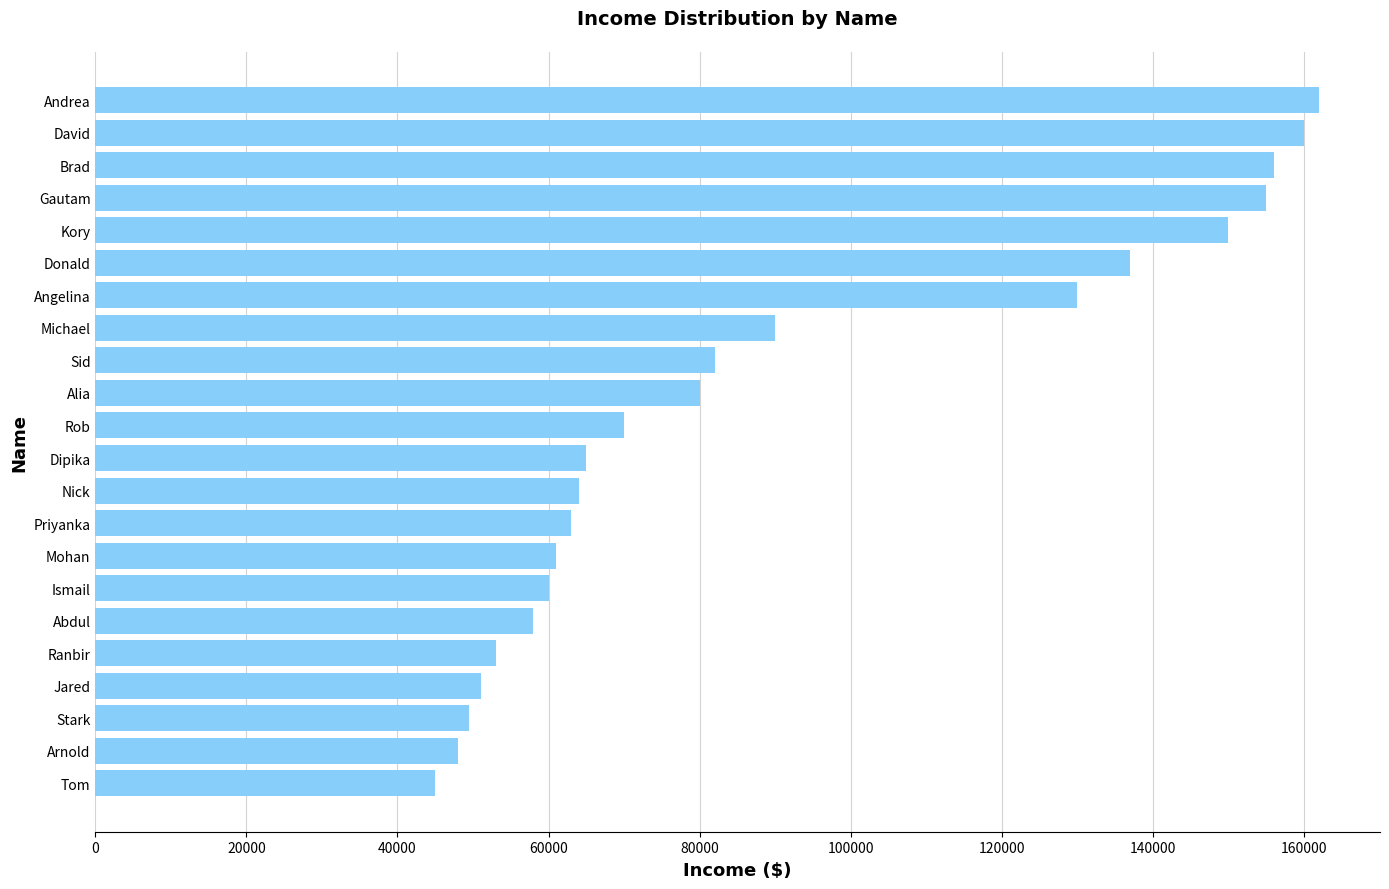

The chart shows a value of 107075 at Priyanka. True or false?

False